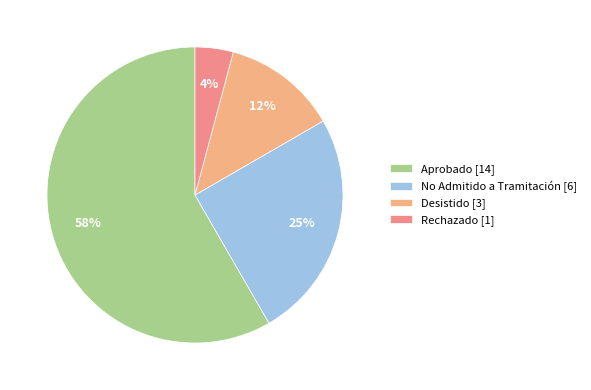

Which slice is the smallest?

Rechazado [1]